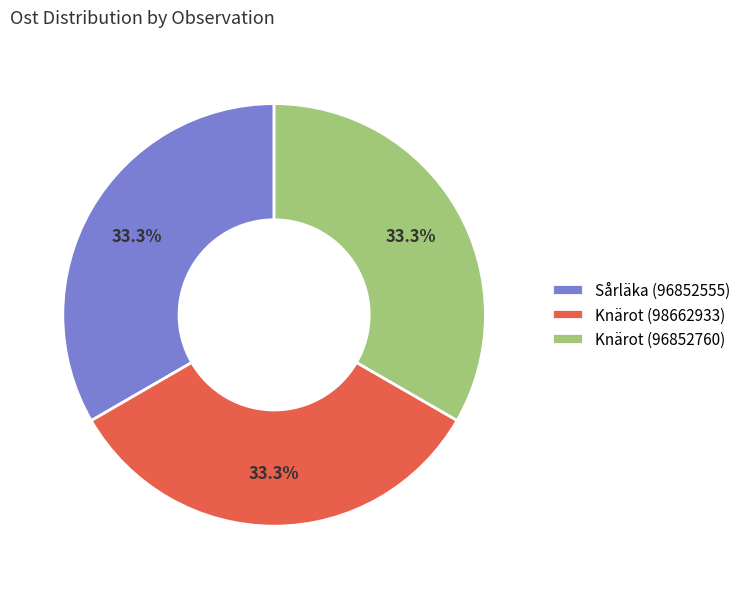

Is there a majority slice in this chart?

No